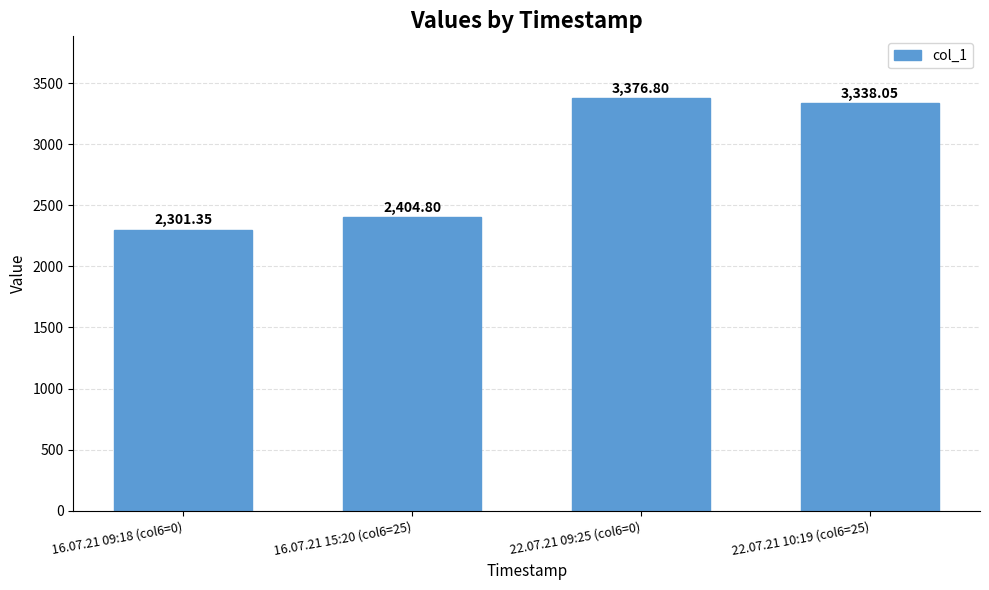

What is the difference between the maximum and second lowest values?

972.0